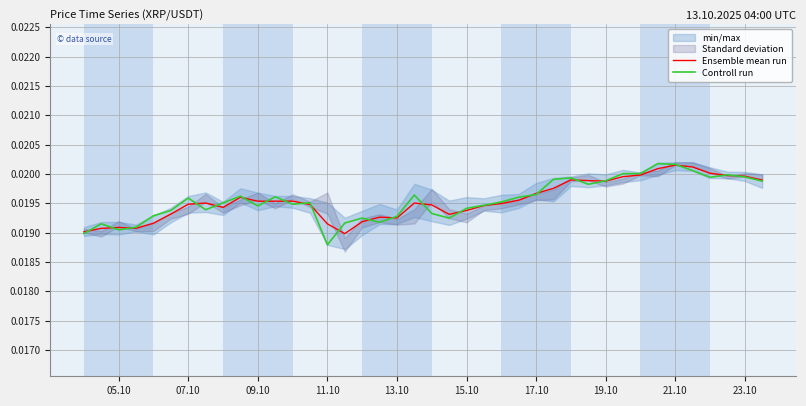

True or false: Controll run and Ensemble mean run cross at least once.

True